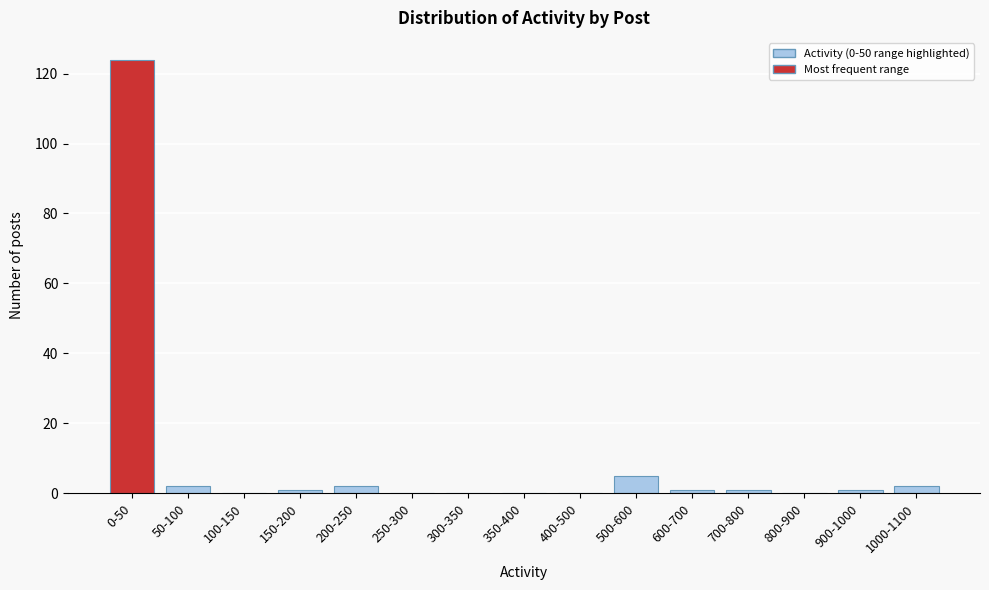

Reading left to right, what are all the values shown in this chart?

0-50=124	50-100=2	100-150=0	150-200=1	200-250=2	250-300=0	300-350=0	350-400=0	400-500=0	500-600=5	600-700=1	700-800=1	800-900=0	900-1000=1	1000-1100=2